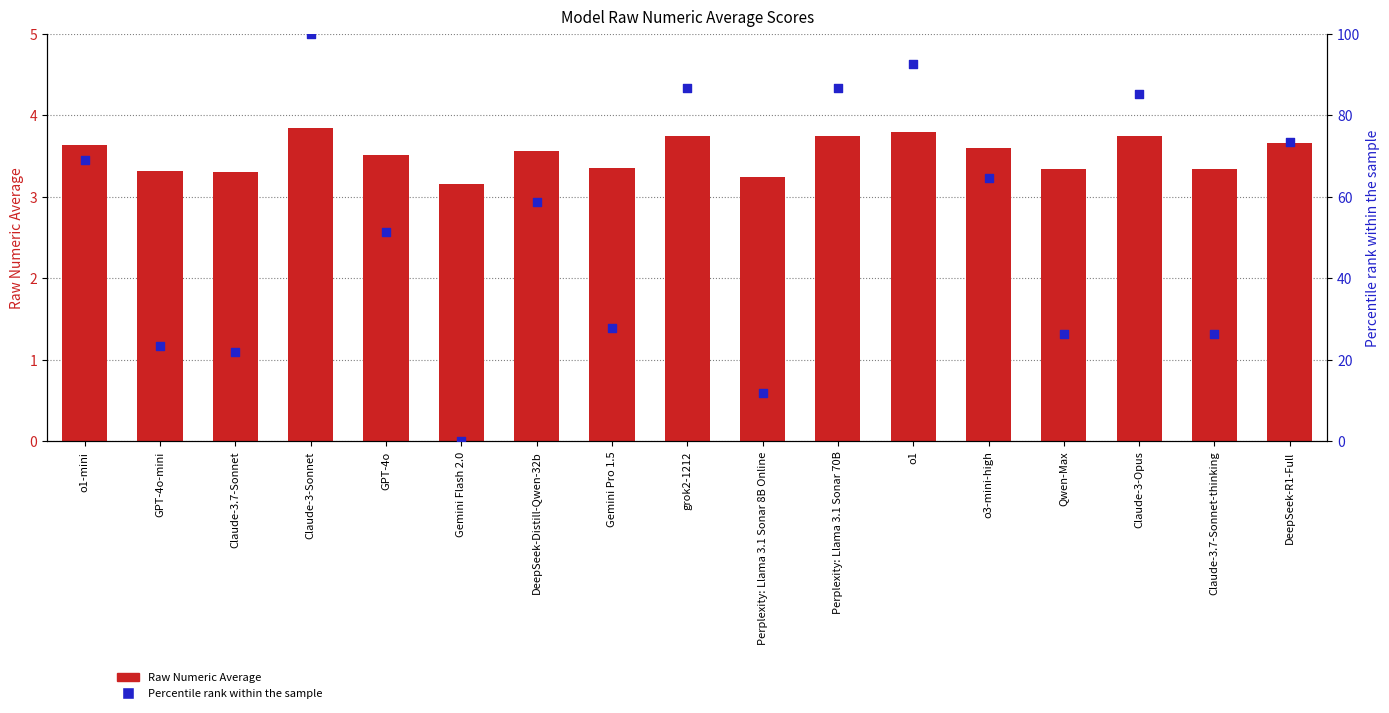

Which series reaches the minimum Y coordinate?

Percentile rank within sample